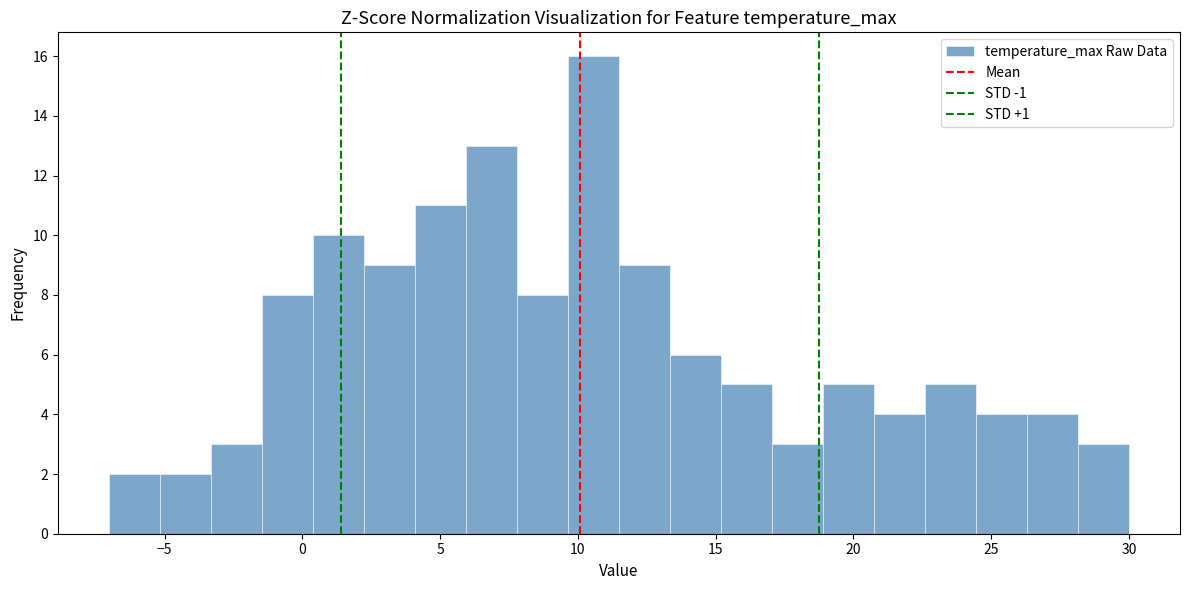

Read against the x-axis, roughly where is the centre of the tallest bar?

10.5